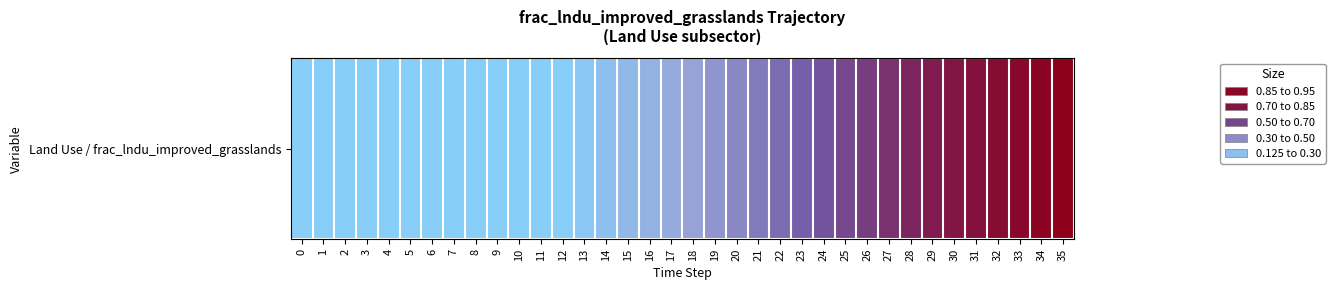

The chart shows a value of 1.0 at 25. True or false?

False